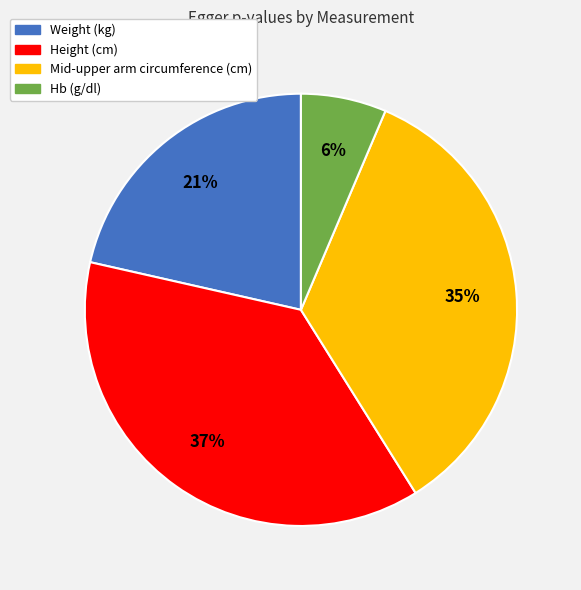

What is the largest slice in the pie chart?

Height (cm)